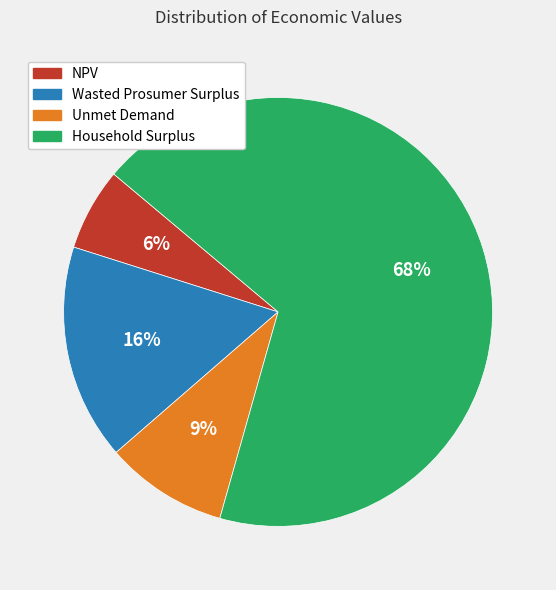

Which slice is the smallest?

NPV